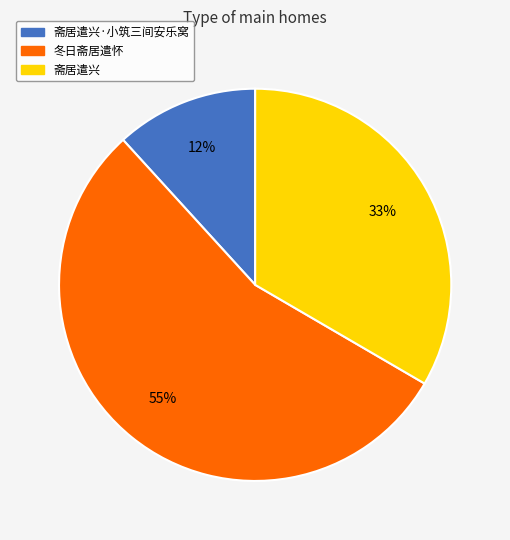

To the nearest percent, what is the difference between the 斋居遣兴·小筑三间安乐窝 and 冬日斋居遣怀 slice percentages?

43%